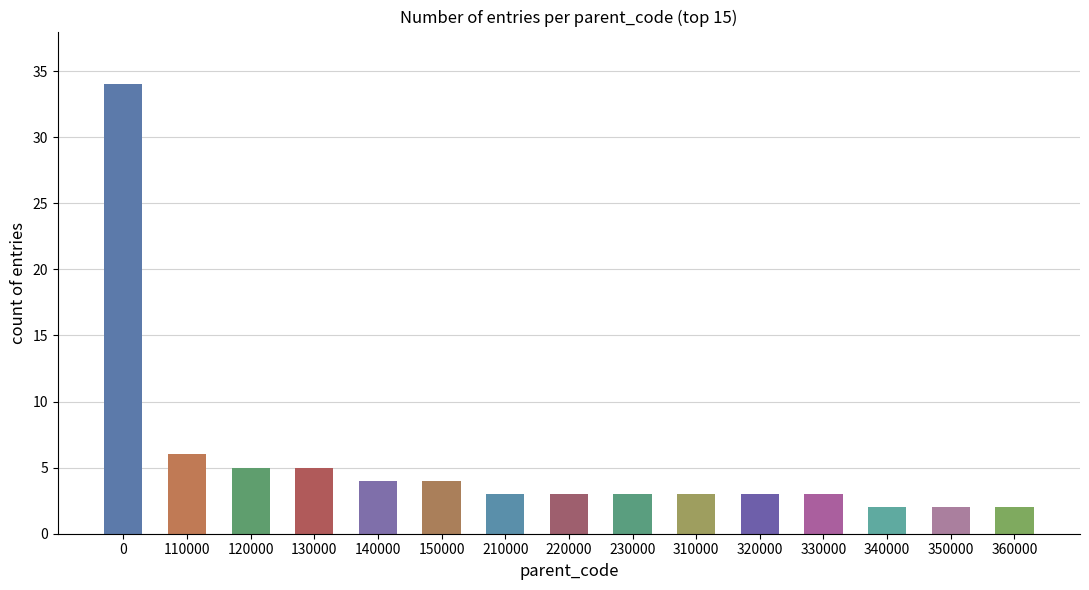

What is the minimum value shown in the chart?

2